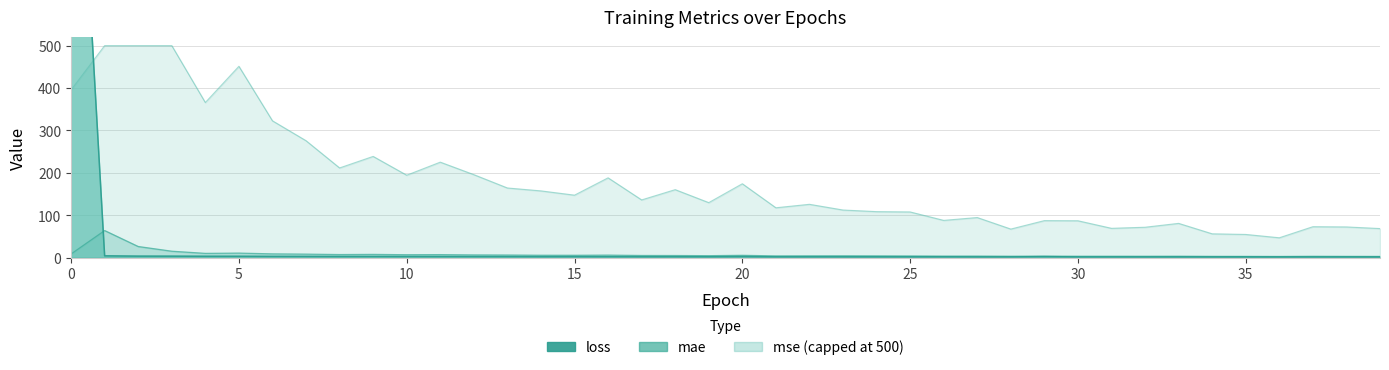

Is it true that loss equals 3.6 at 28?

False